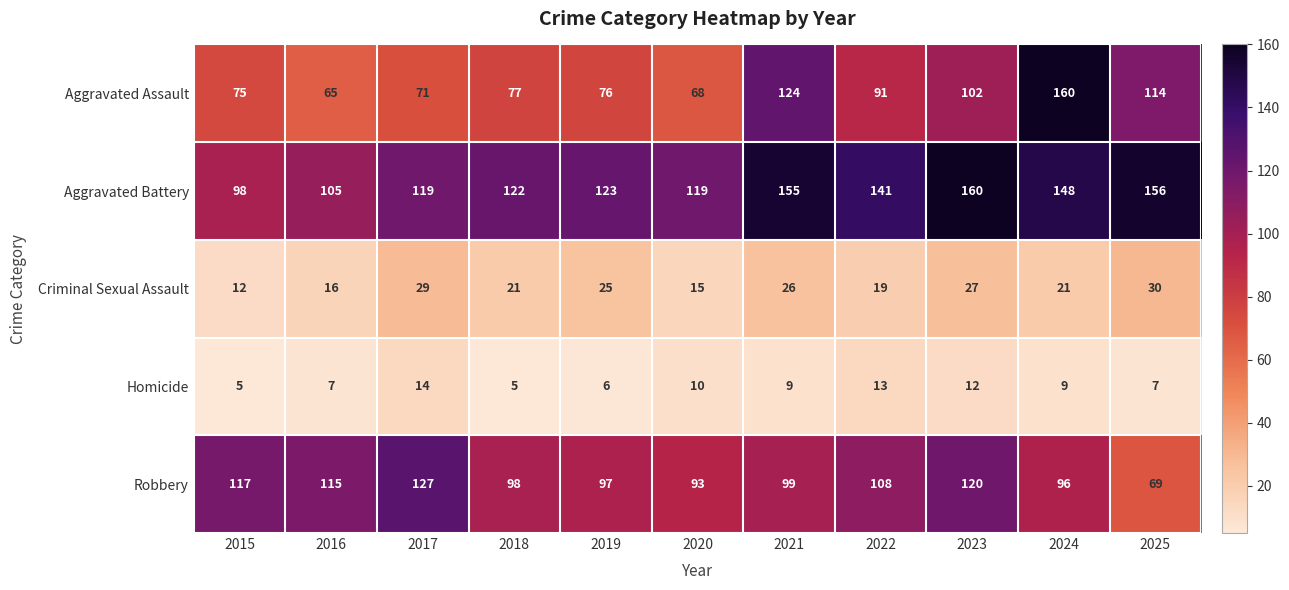

What is the total value across all series at 2017?

360